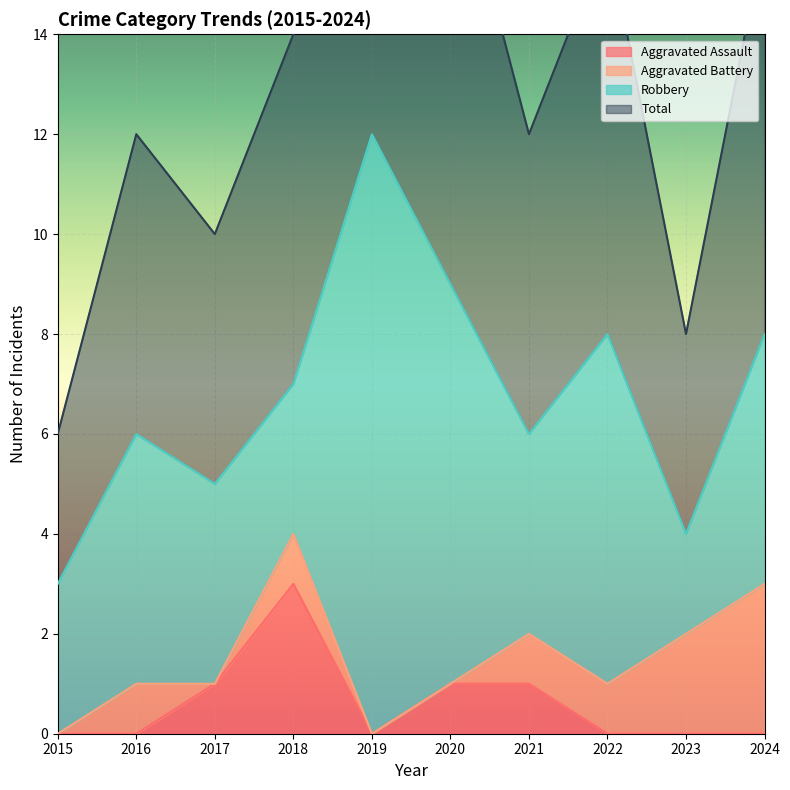

True or false: Total has more than 2 interior local peaks.

True